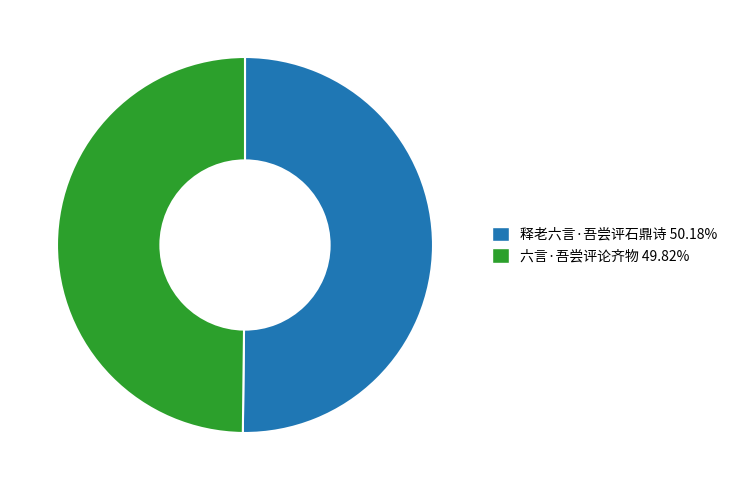

Do 六言·吾尝评论齐物 and 释老六言·吾尝评石鼎诗 together represent more than half of the pie?

Yes